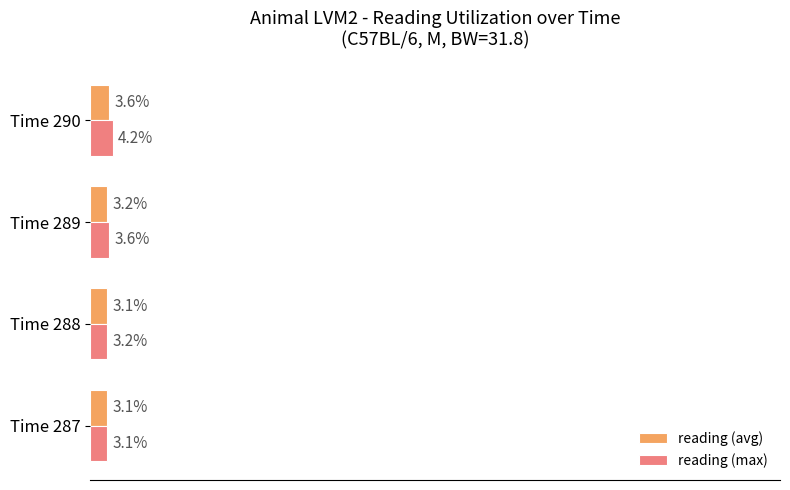

Which series has the largest range (max minus min)?

reading (max)